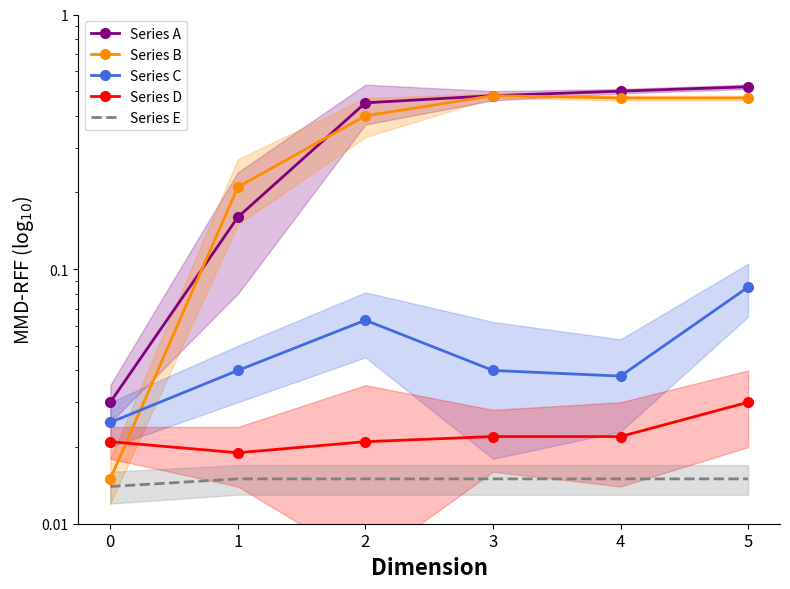

Between 3 and 4, which series saw the biggest shift?

Series A